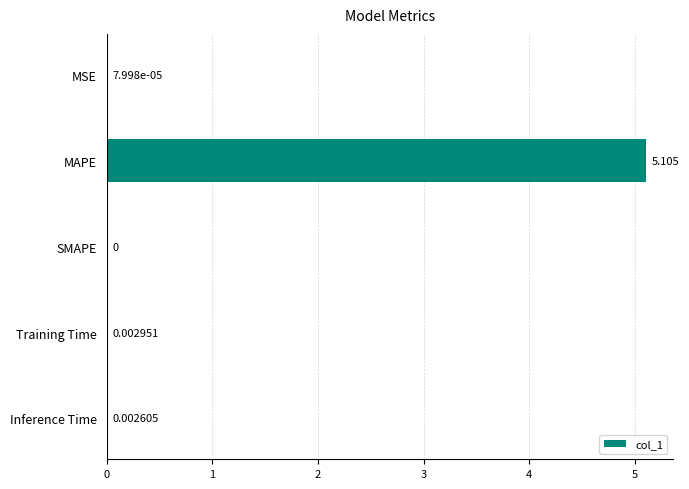

At which label is the value closest to 2?

Training Time